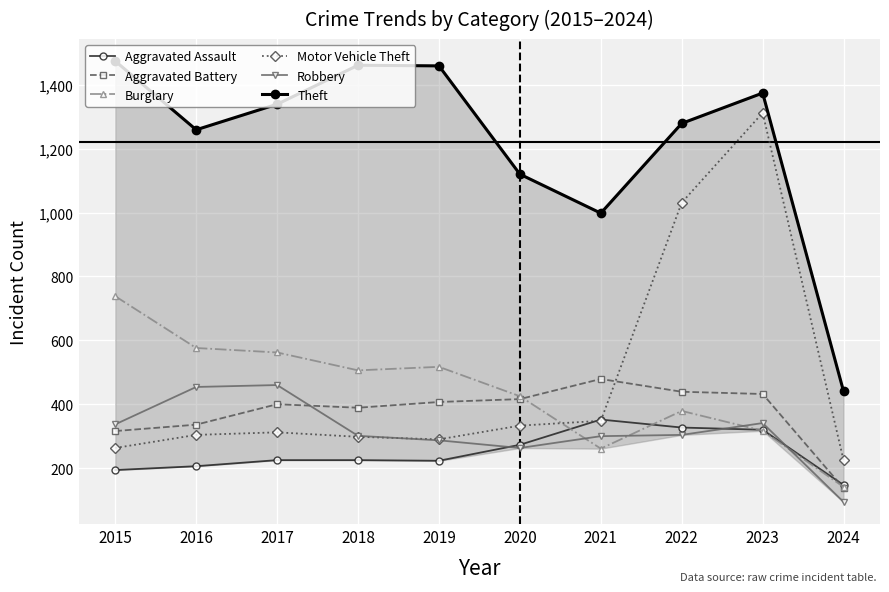

What is the value of the Aggravated Battery point at the 8th from the left?

439